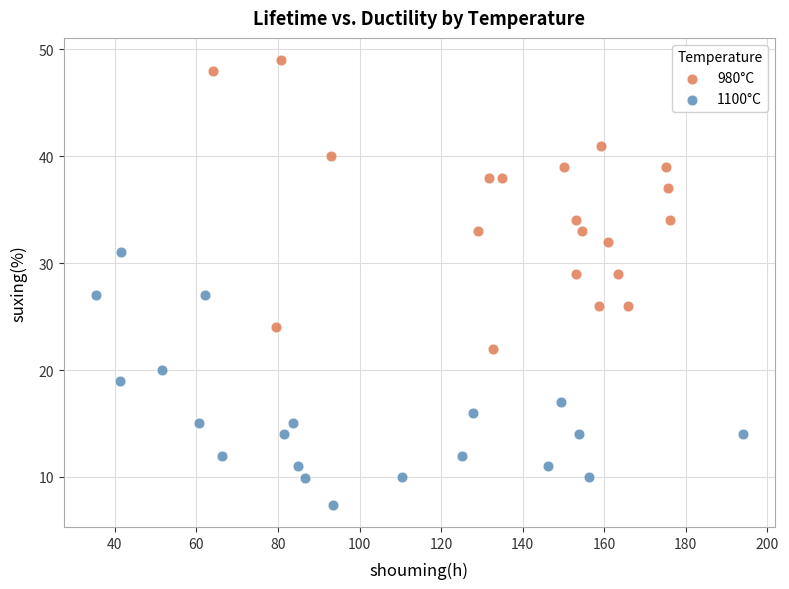

Which series contains the lowest Y value?

1100°C